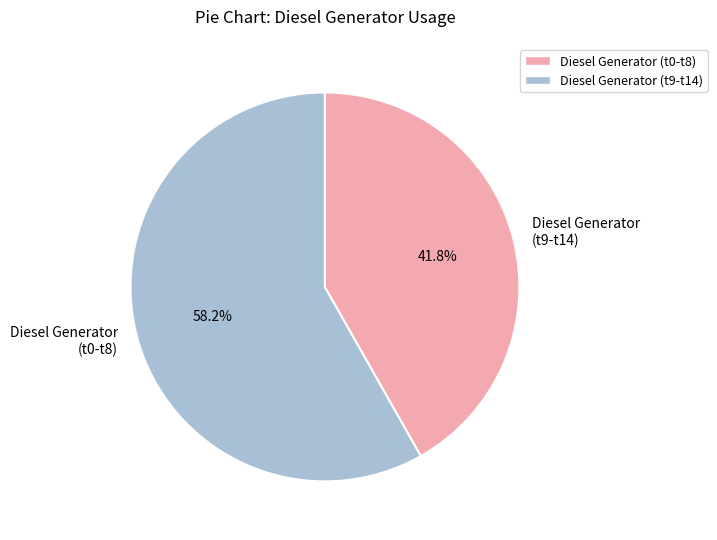

Count the number of slices in the pie.

2